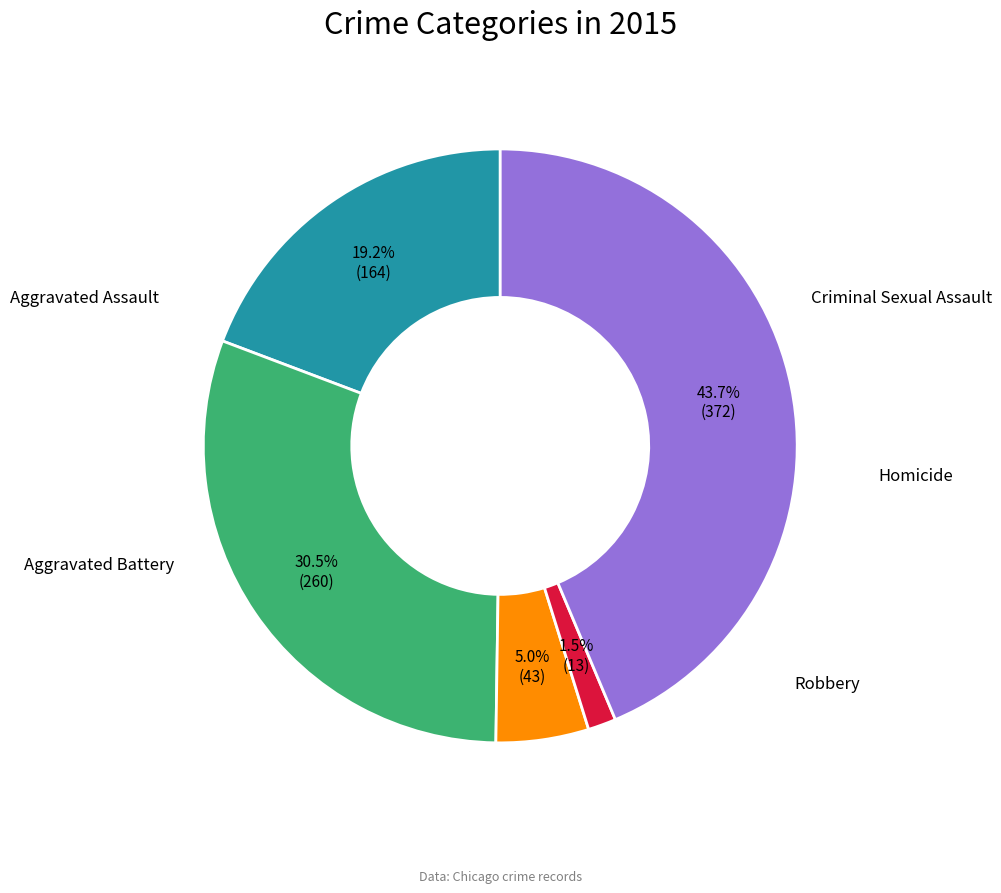

Combined, what portion of the pie is Robbery and Homicide?

45.2%